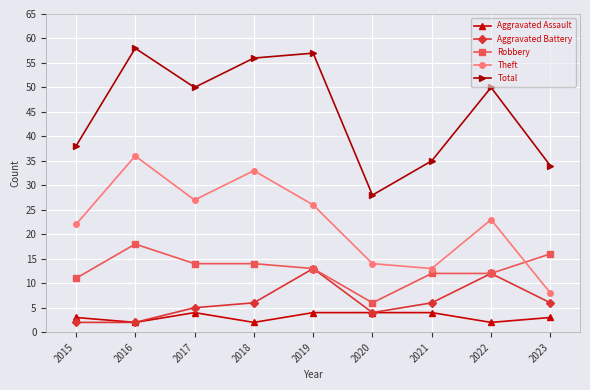

Rank the series by their maximum value, from highest to lowest.

Total, Theft, Robbery, Aggravated Battery, Aggravated Assault